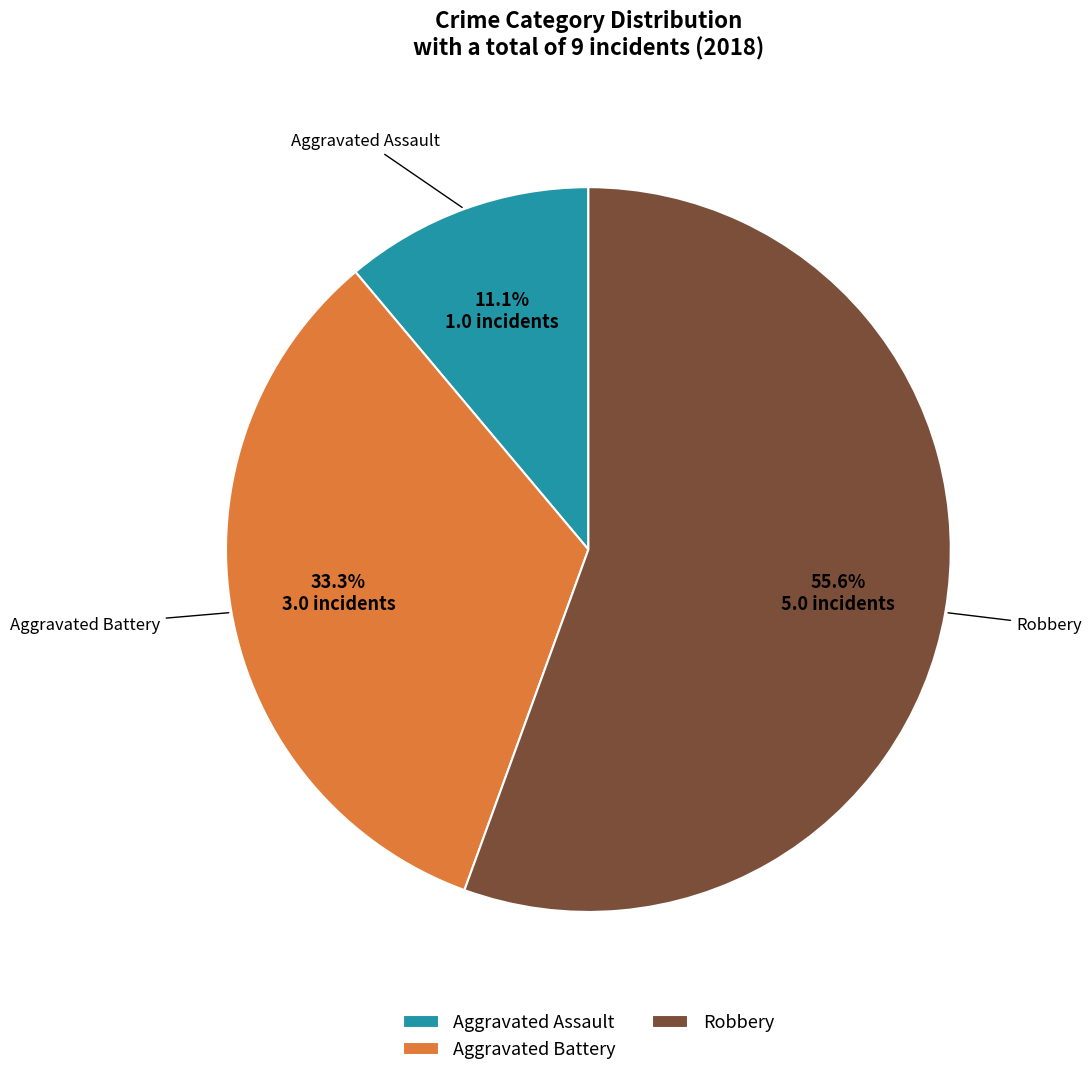

Rank the categories by value from lowest to highest.

Aggravated Assault, Aggravated Battery, Robbery